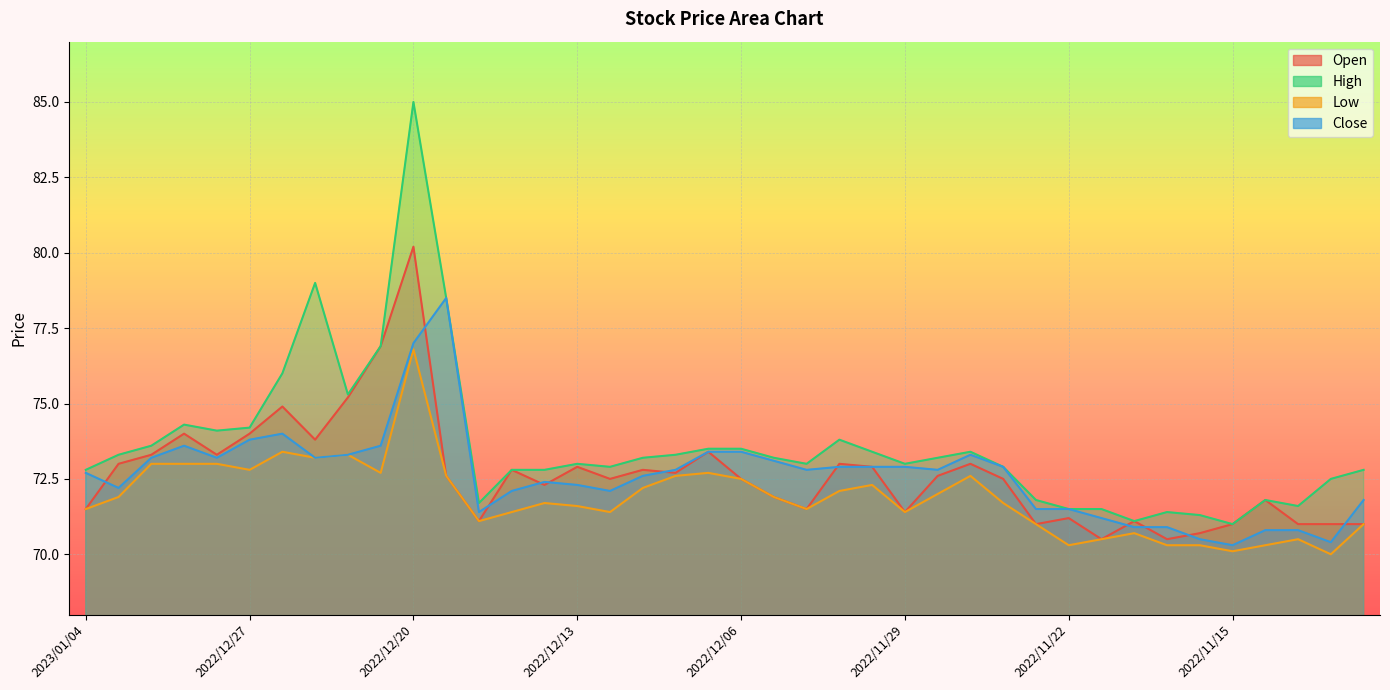

True or false: Low and Close intersect in this chart.

False